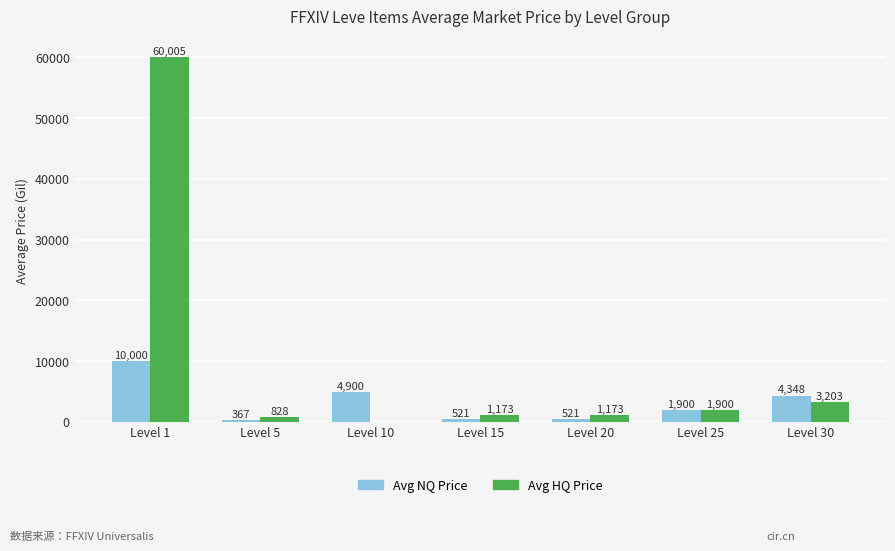

Between Level 5 and Level 30, which series saw the biggest shift?

Avg NQ Price